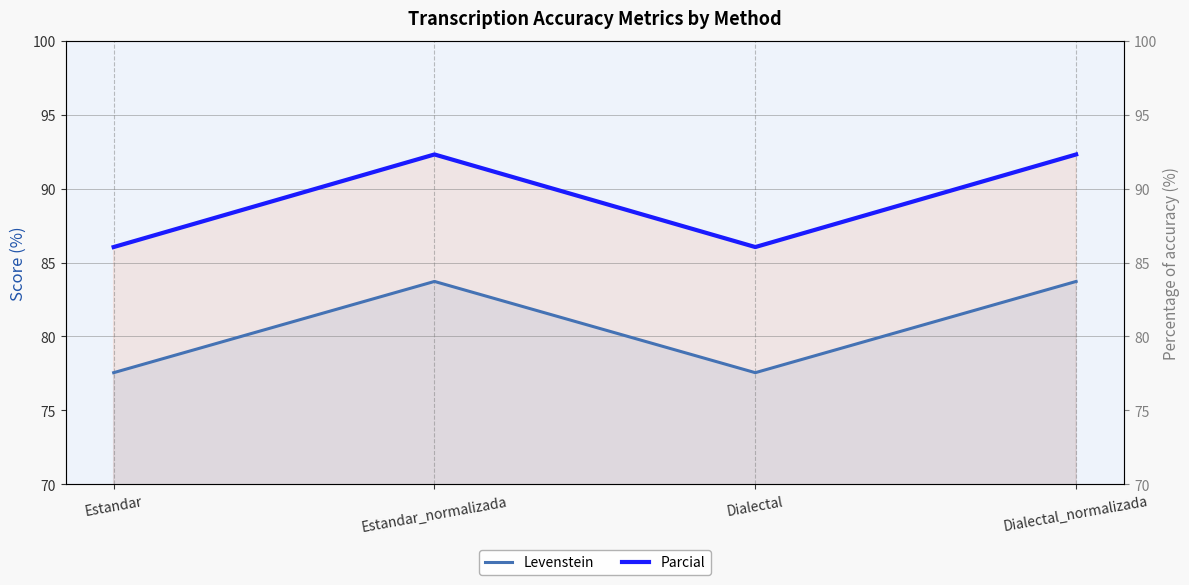

What is the sum of all Parcial values?

356.7